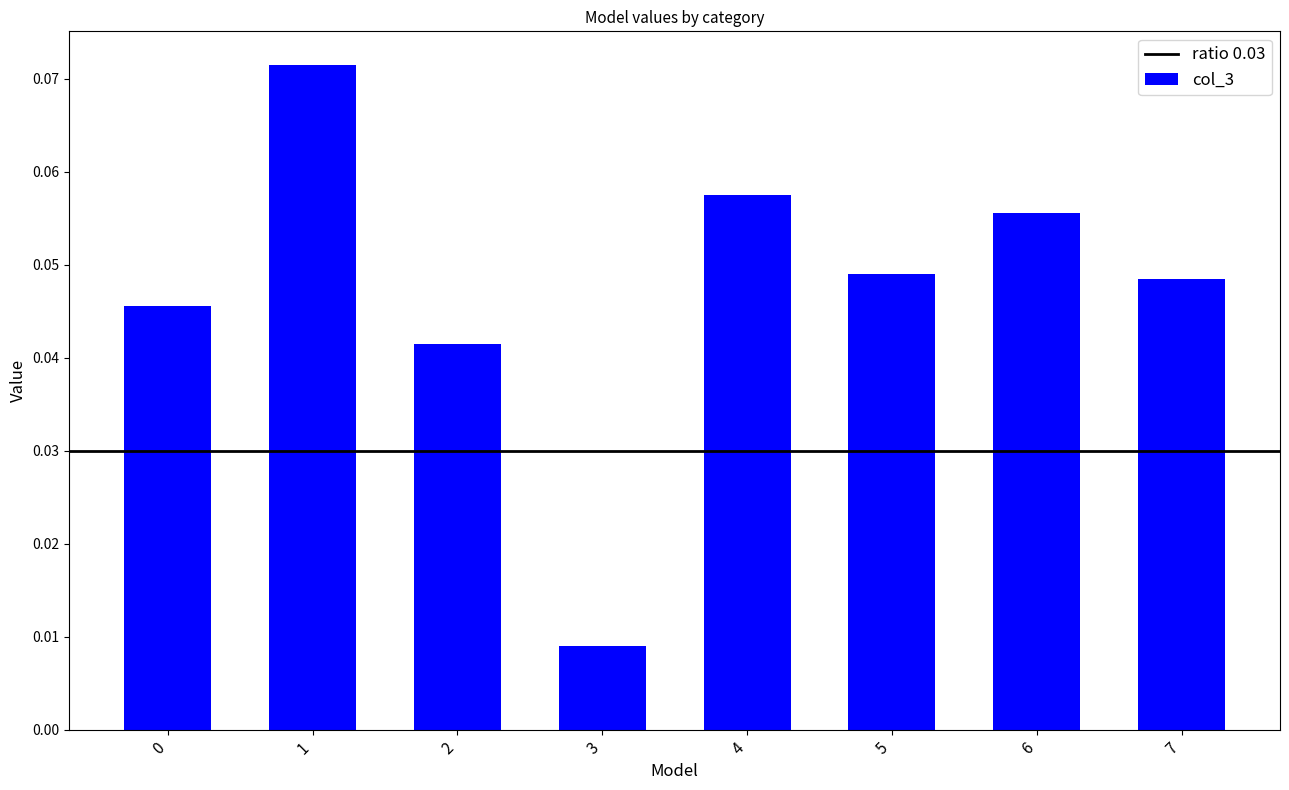

At which category does the chart reach its minimum across all series?

3